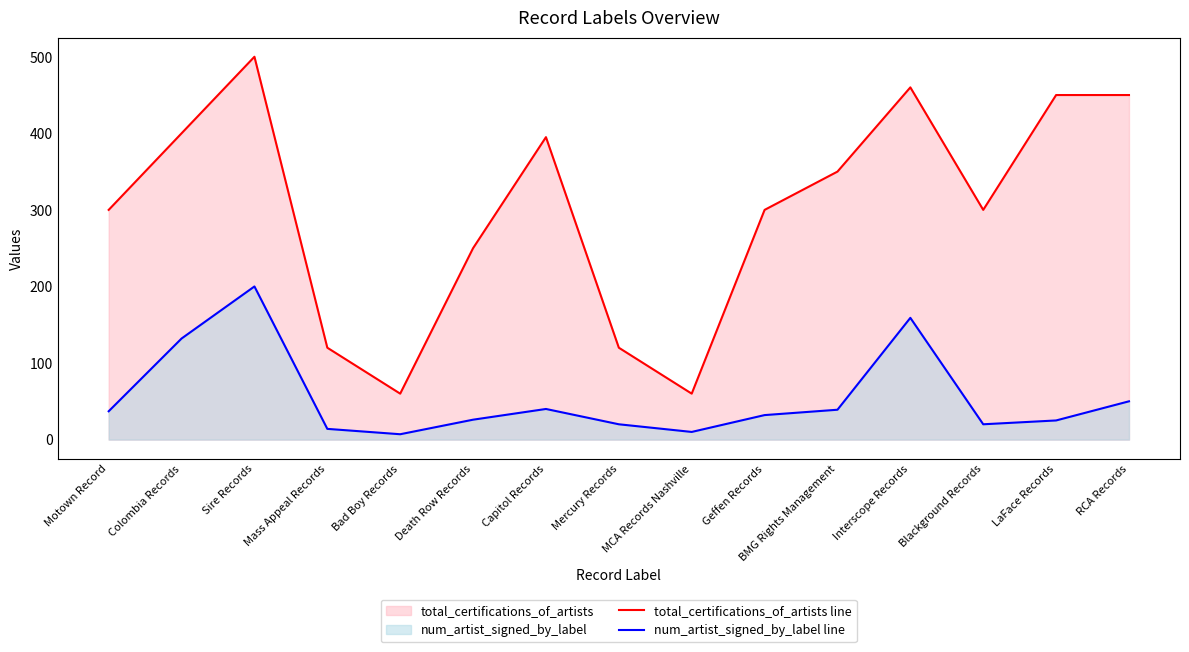

Reading left to right, list all the values displayed in this chart.

total_certifications_of_artists line: Motown Record=300	Colombia Records=400	Sire Records=500	Mass Appeal Records=120	Bad Boy Records=60	Death Row Records=250	Capitol Records=395	Mercury Records=120	MCA Records Nashville=60	Geffen Records=300	BMG Rights Management=350	Interscope Records=460	Blackground Records=300	LaFace Records=450	RCA Records=450
num_artist_signed_by_label line: Motown Record=37	Colombia Records=132	Sire Records=200	Mass Appeal Records=14	Bad Boy Records=7	Death Row Records=26	Capitol Records=40	Mercury Records=20	MCA Records Nashville=10	Geffen Records=32	BMG Rights Management=39	Interscope Records=159	Blackground Records=20	LaFace Records=25	RCA Records=50